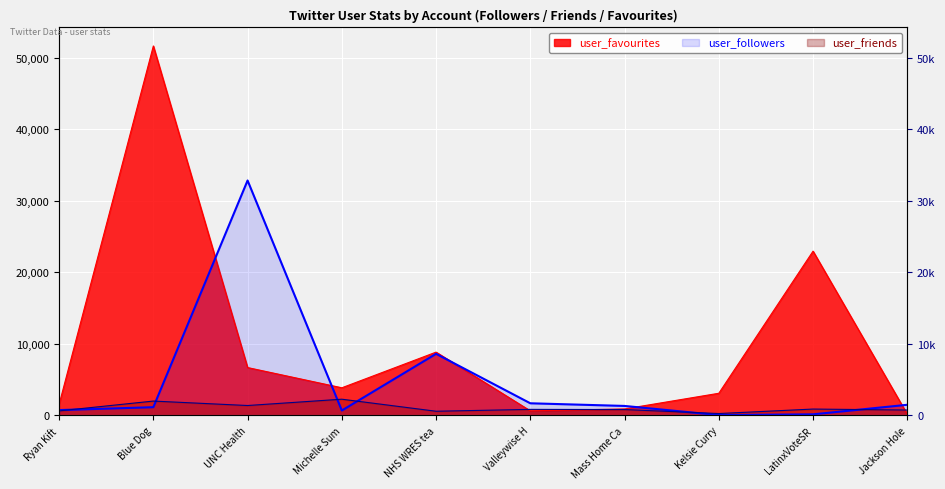

Where is the first local minimum for user_followers?

Michelle Sum